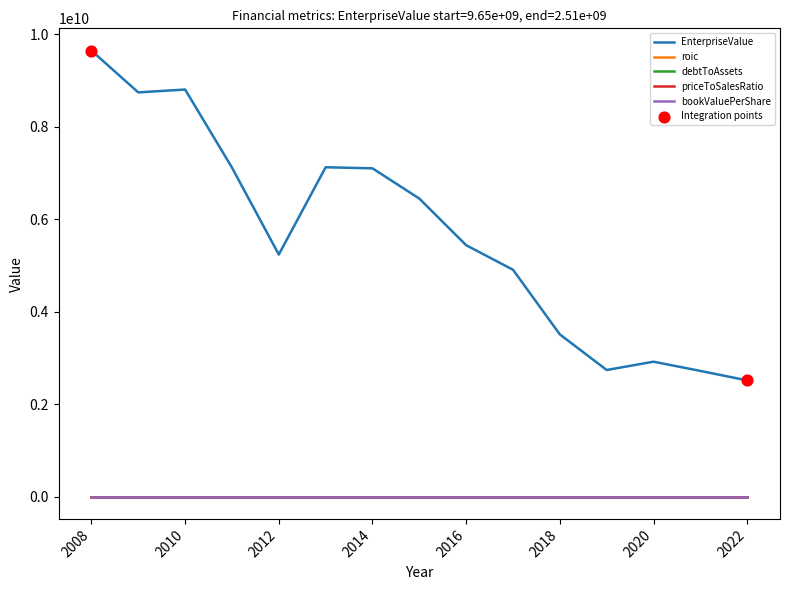

At how many categories does at least one series exceed 9470215320?

1